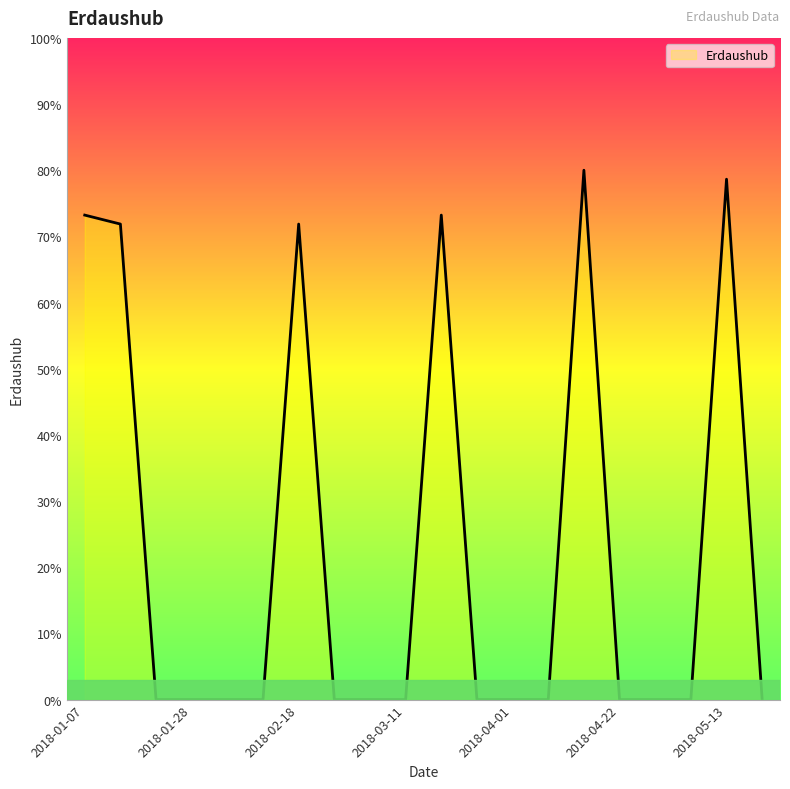

What is the maximum value shown in the chart?

80.0